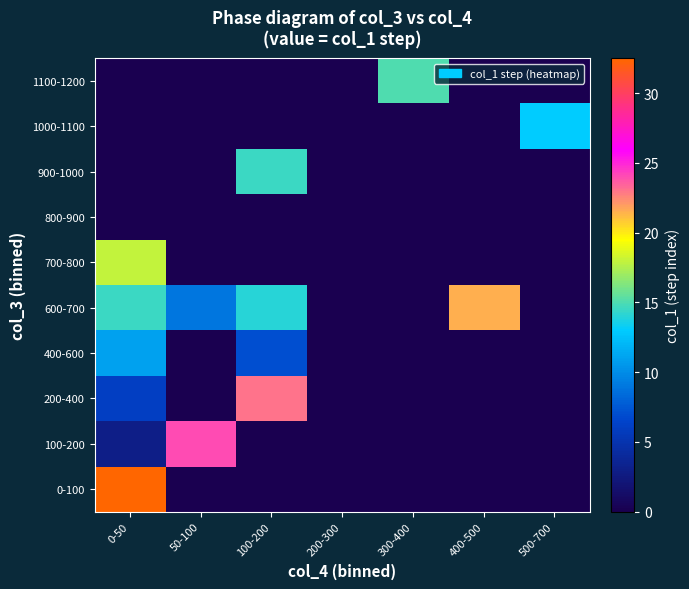

At how many categories does at least one series exceed 25?

1